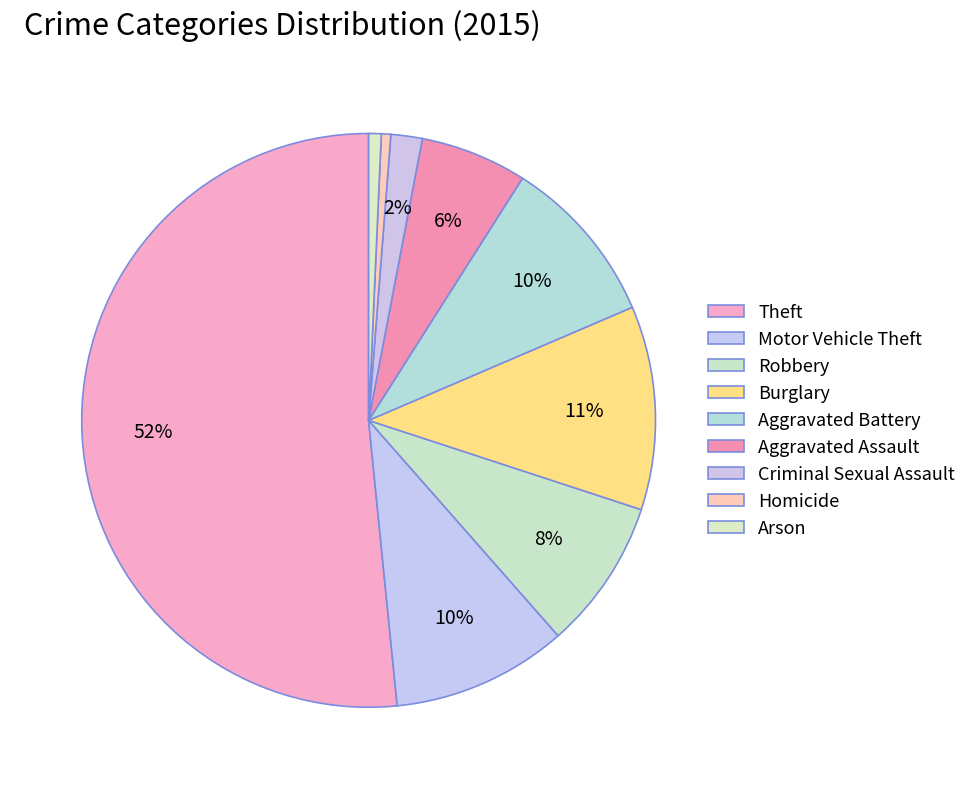

Is it true that Criminal Sexual Assault is 1% of the pie?

False